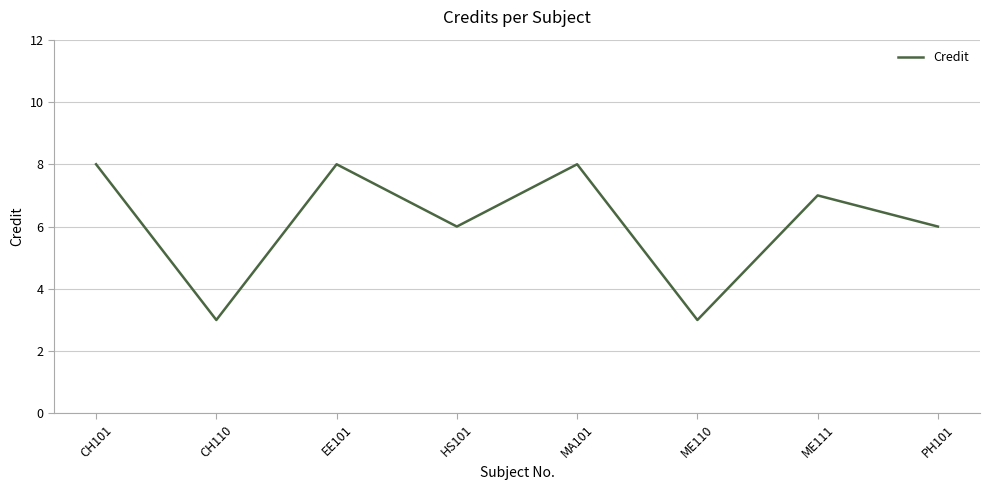

Count the values in the range 6 to 8.

6